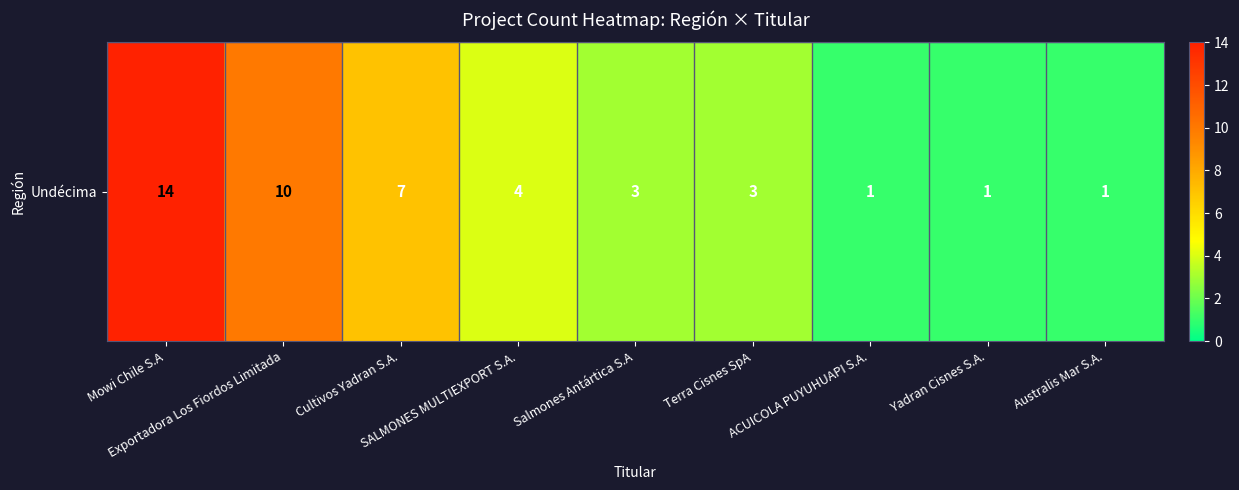

How many series are shown in this chart?

1